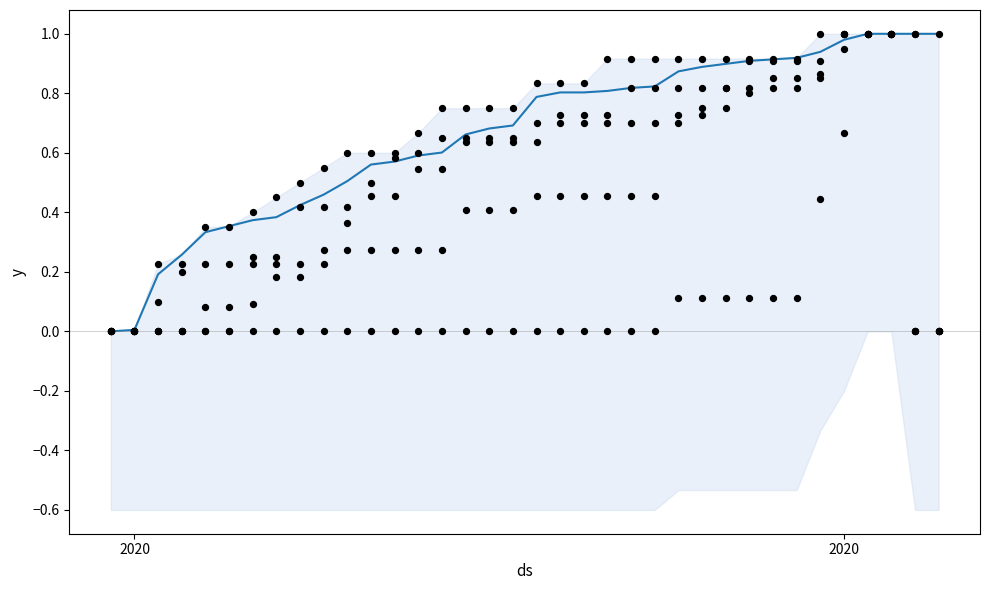

At how many categories does at least one series exceed 0?

35